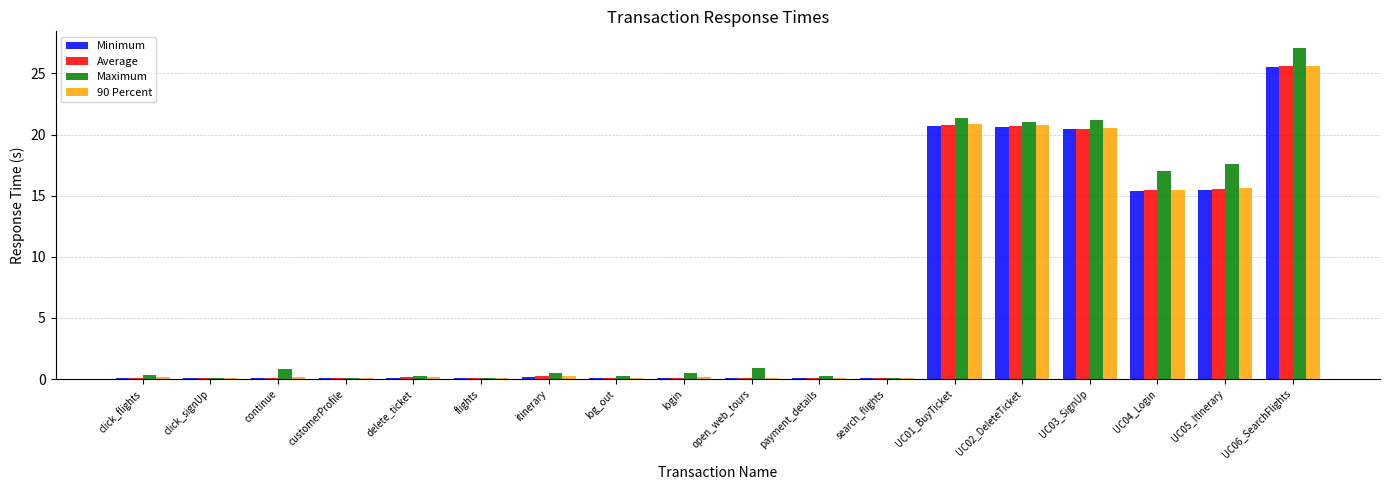

At which category is the sum across all series the highest?

UC06_SearchFlights